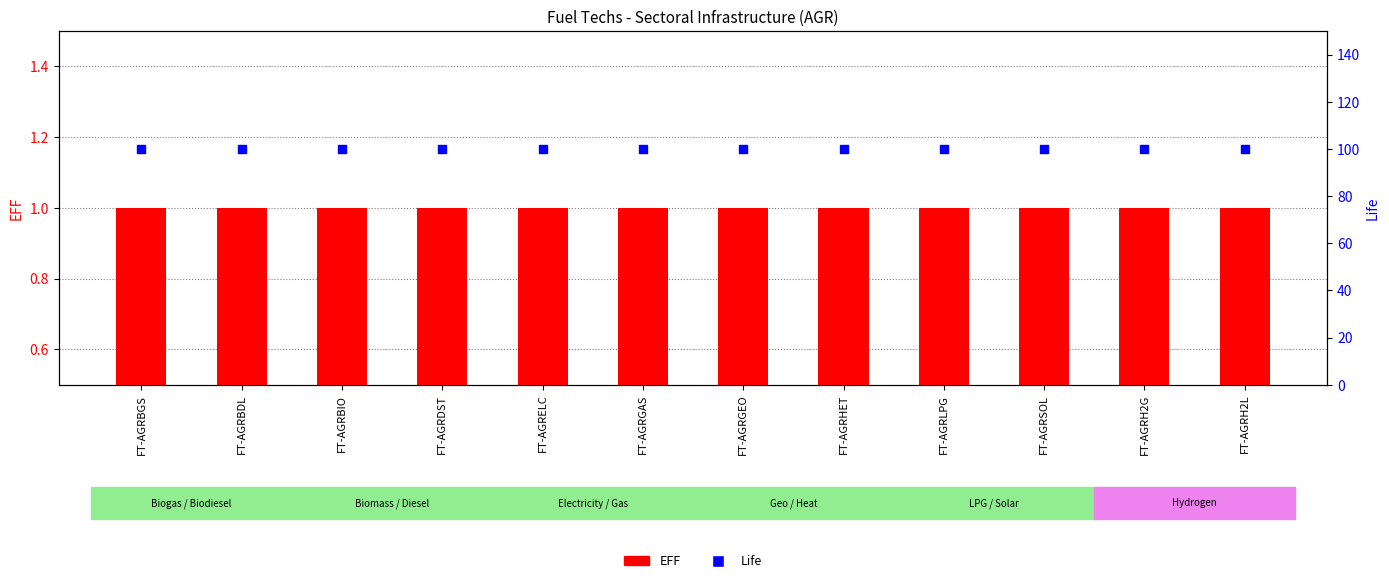

What is the total value across all series at FT-AGRELC?

101